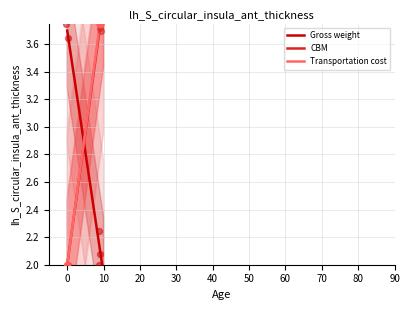

Which series contains the highest Y value?

Gross weight